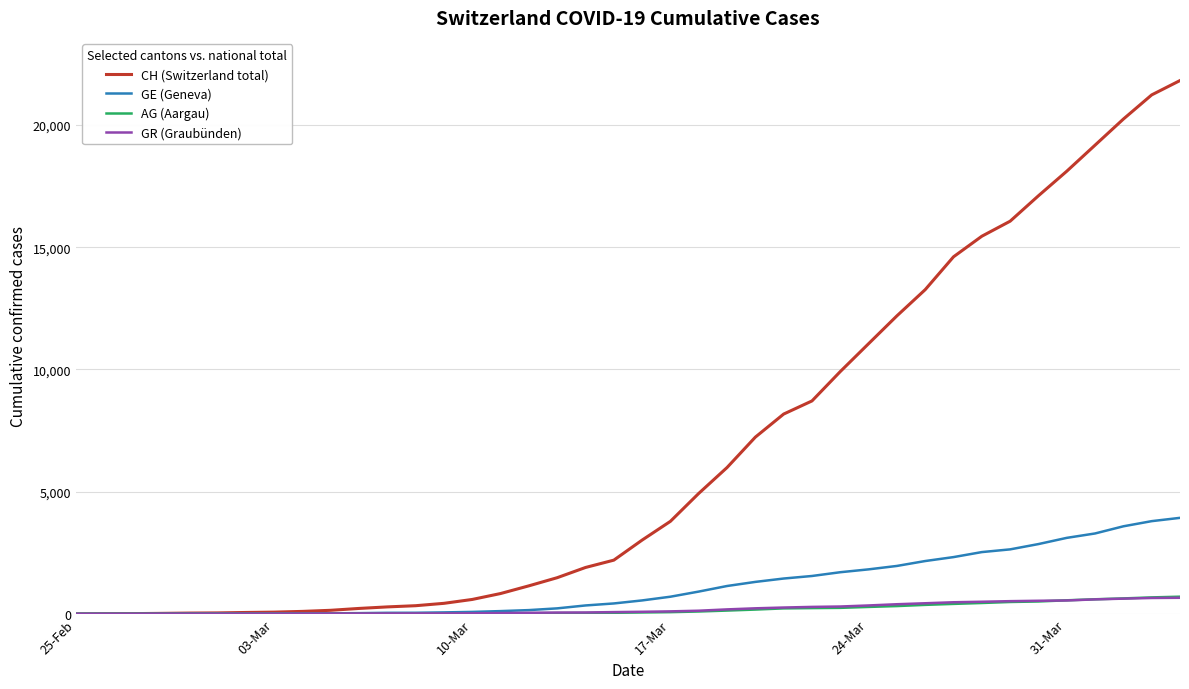

Which series has the largest total across all categories?

CH (Switzerland total)